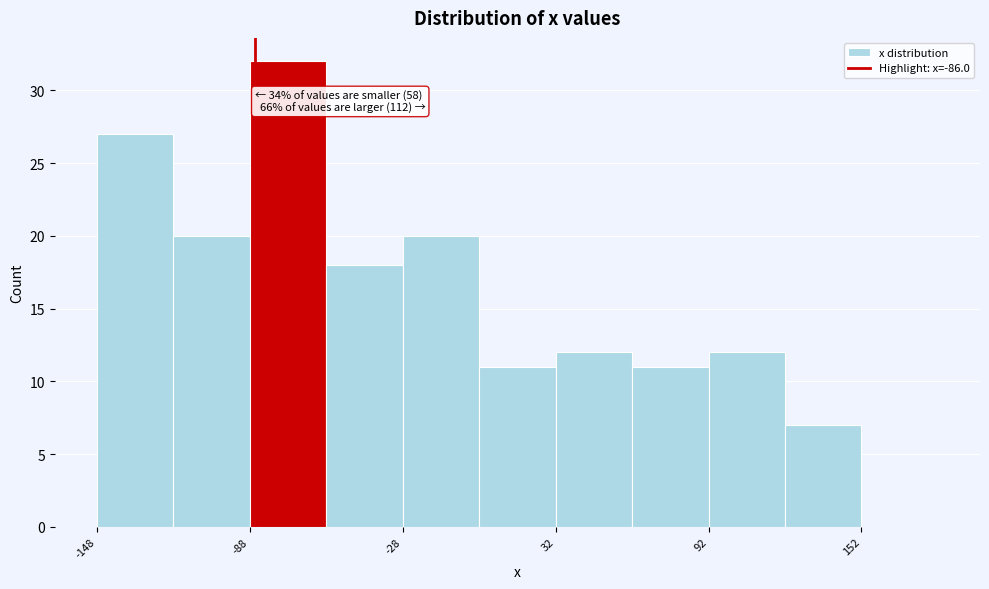

Read against the x-axis, roughly where is the centre of the tallest bar?

-70